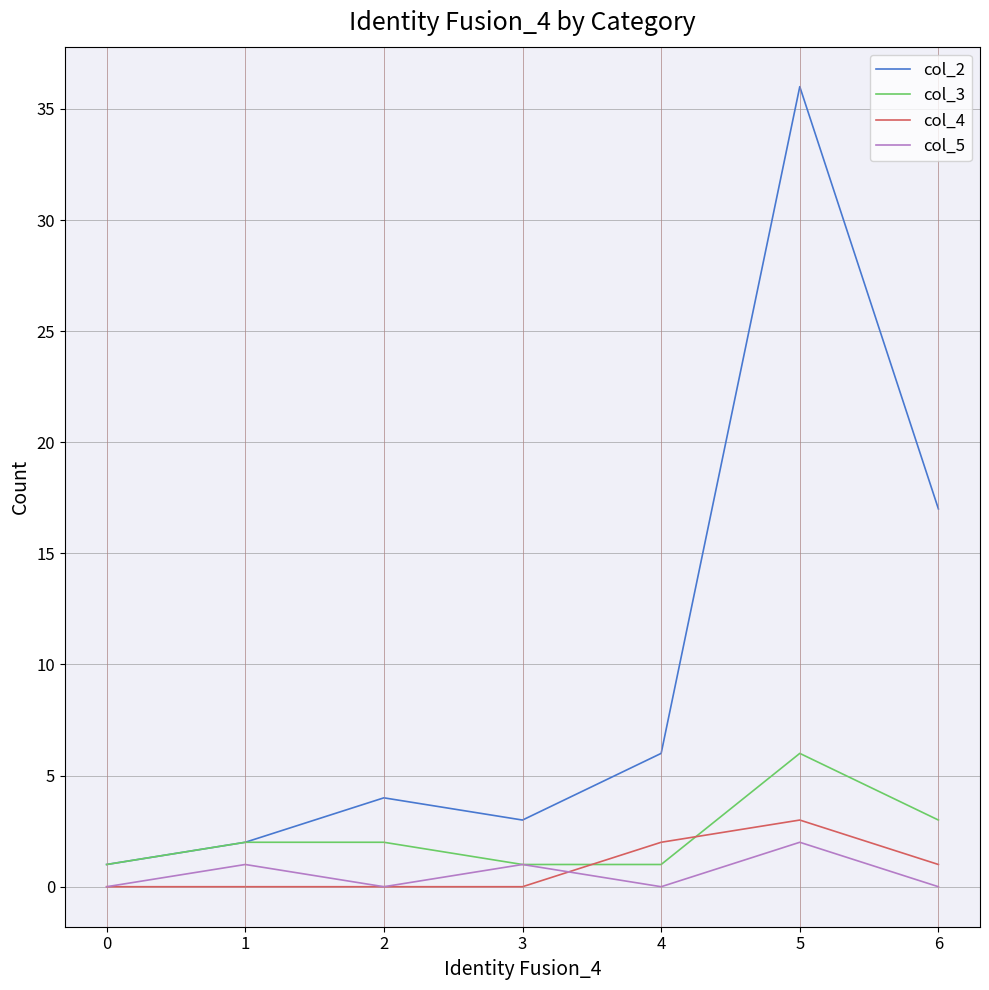

Which series changed the most between 1 and 6?

col_2